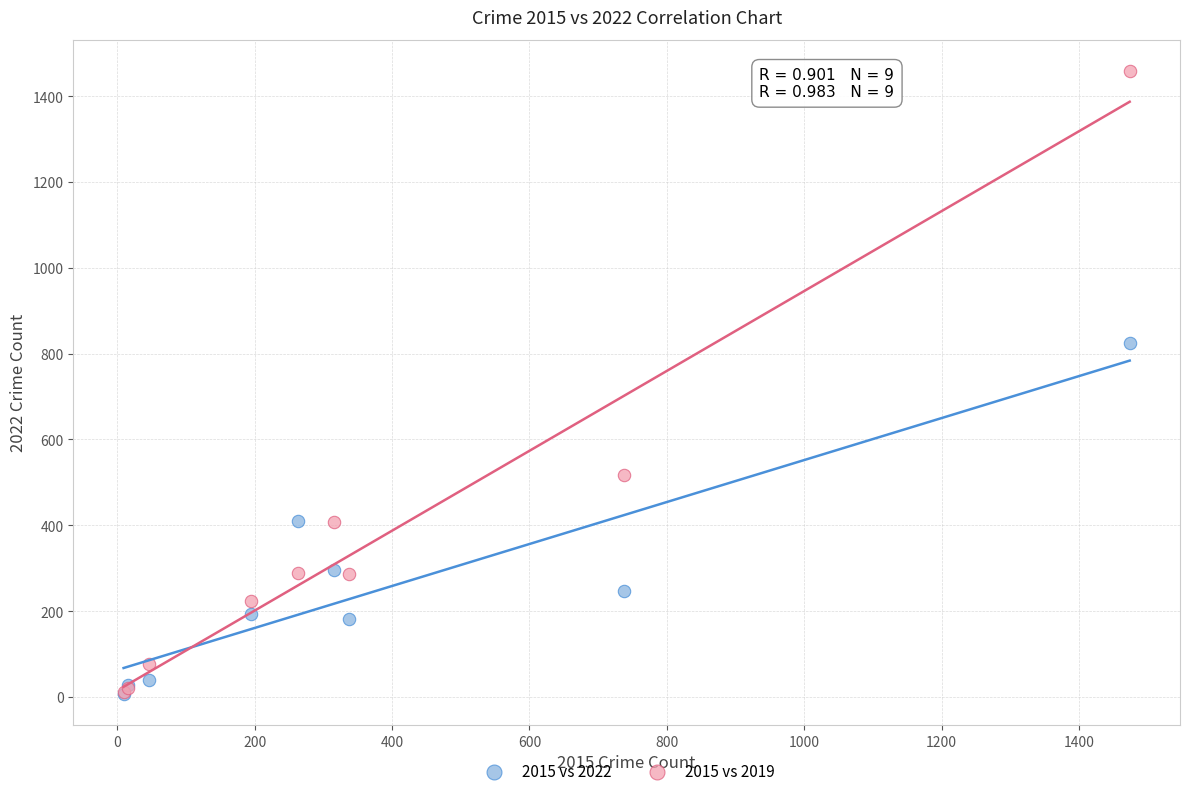

Across all series, what Y value is closest to 733?

825